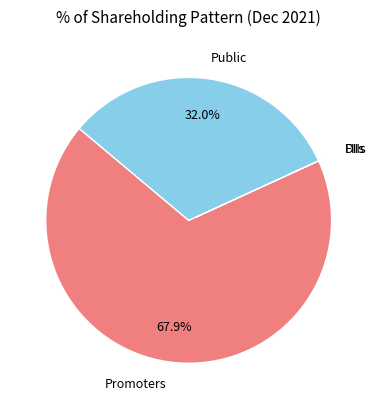

To the nearest percent, what is the difference between the largest and smallest slice percentages?

68%